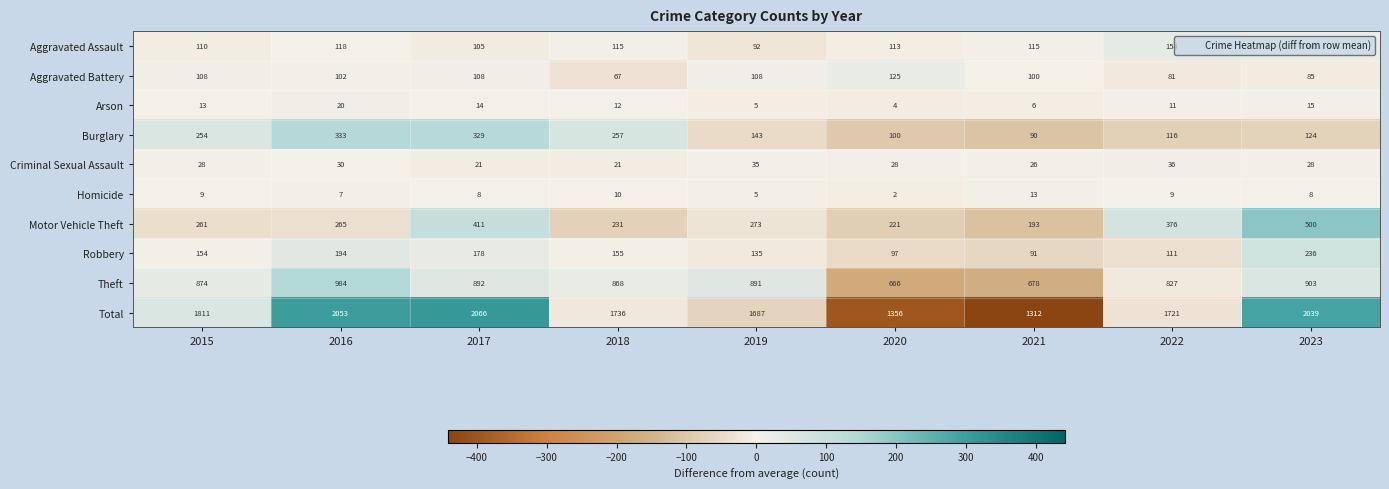

At which category is the sum across all series the highest?

2017